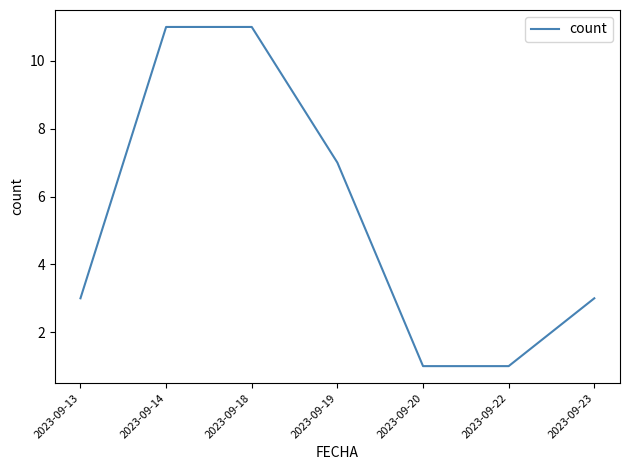

What is the maximum value shown in the chart?

11